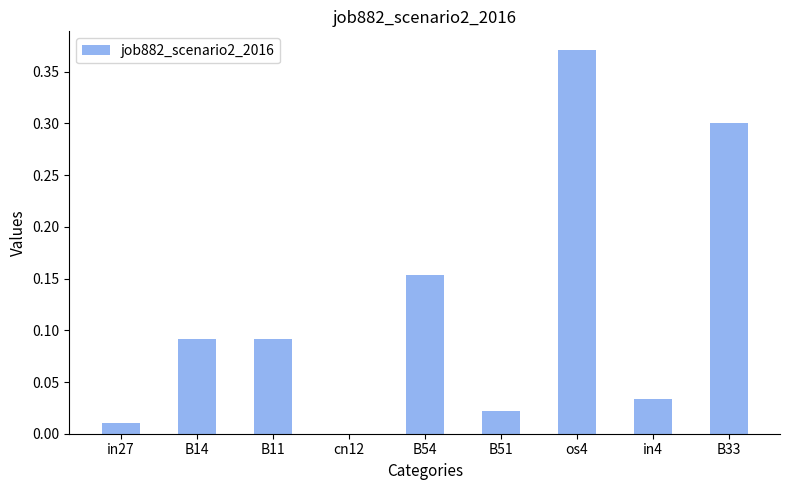

The value at in4 is 0.0. True or false?

True